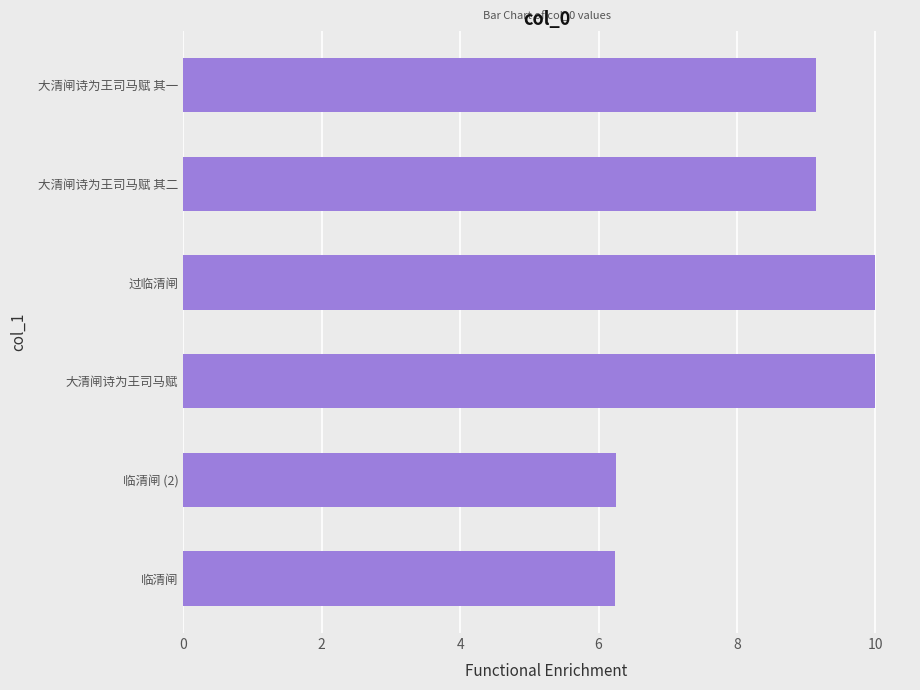

True or false: the data shows 10.0 at 过临清闸.

True